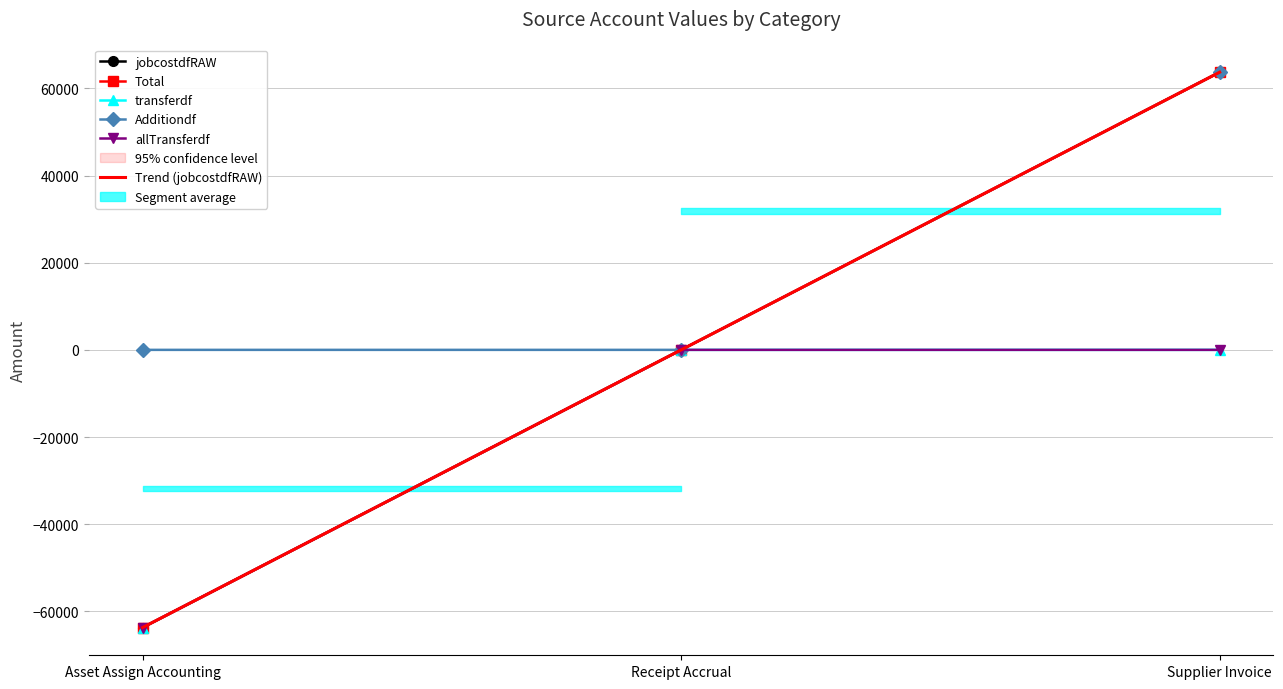

What are all the series names shown in the legend?

jobcostdfRAW, Total, transferdf, Additiondf, allTransferdf, Trend (jobcostdfRAW)